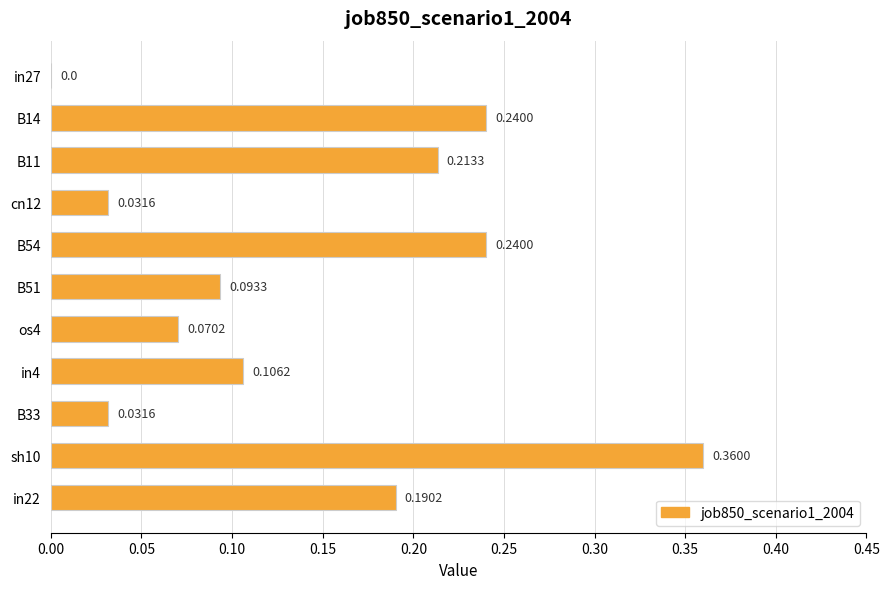

Which has a higher value, sh10 or B11?

sh10